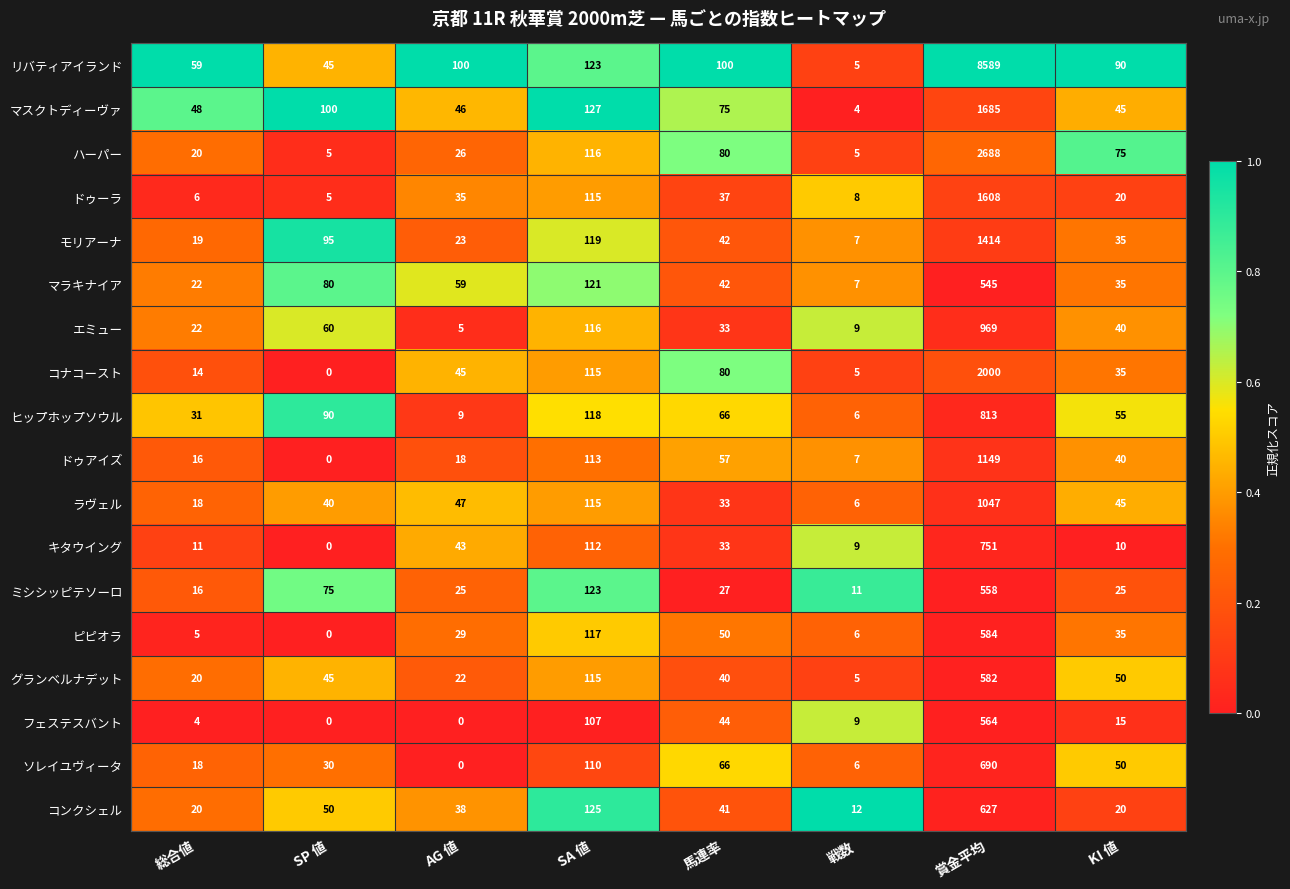

Is the value of ドゥアイズ at 賞金平均 greater than the value of ラヴェル at SP 値?

Yes